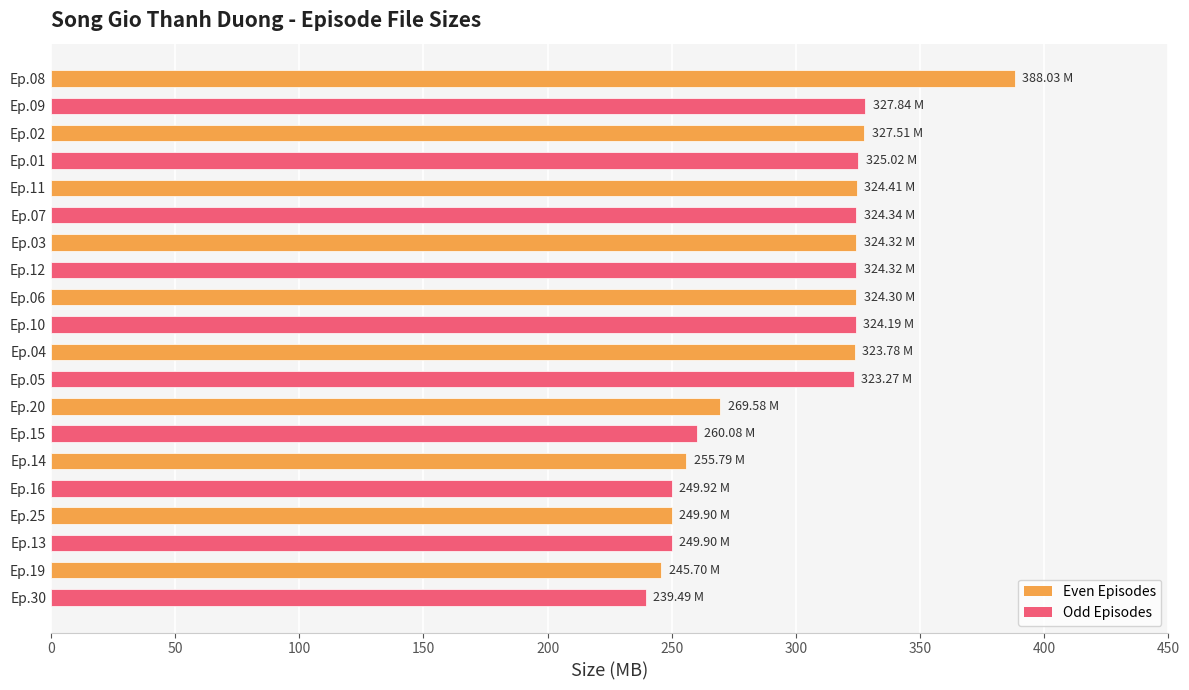

What is the maximum value shown in the chart?

388.0